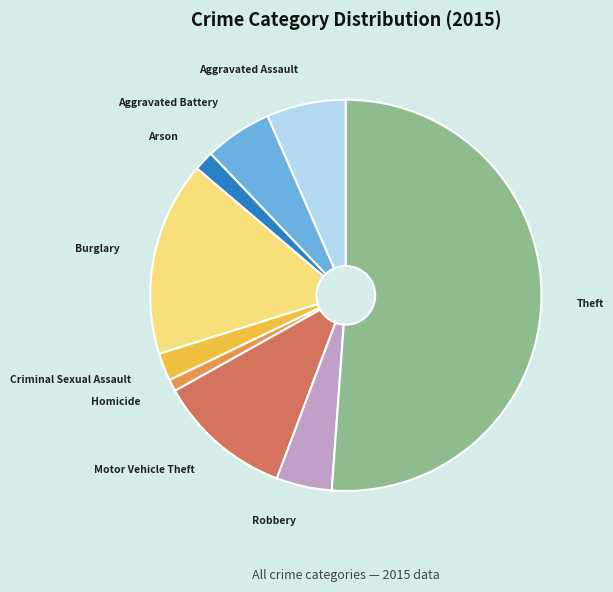

Does any single category account for the majority?

Yes